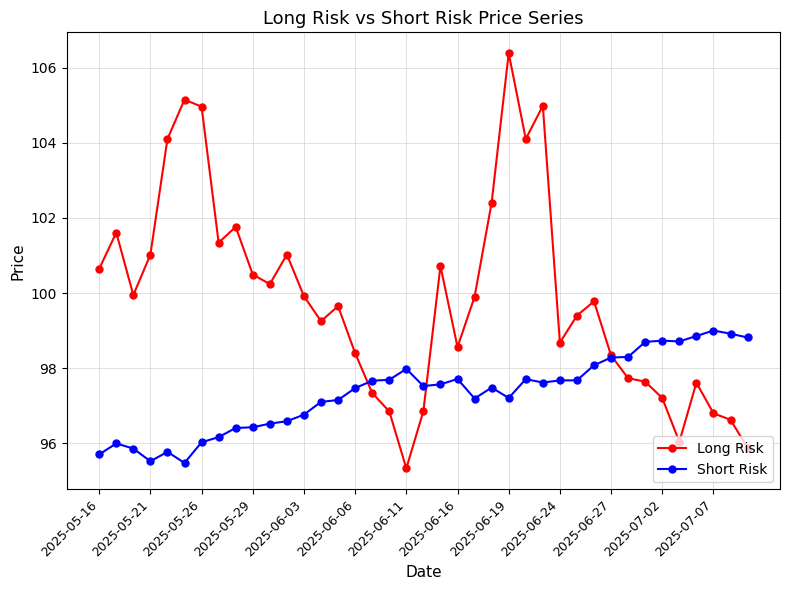

What is the smallest value displayed?

95.3